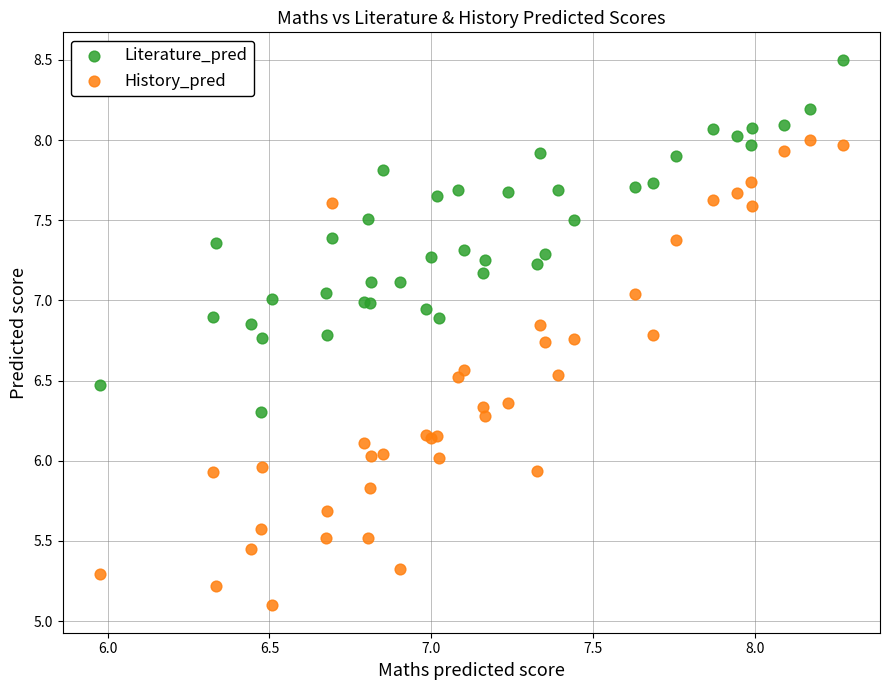

Which series has the largest Y range (max minus min)?

History_pred